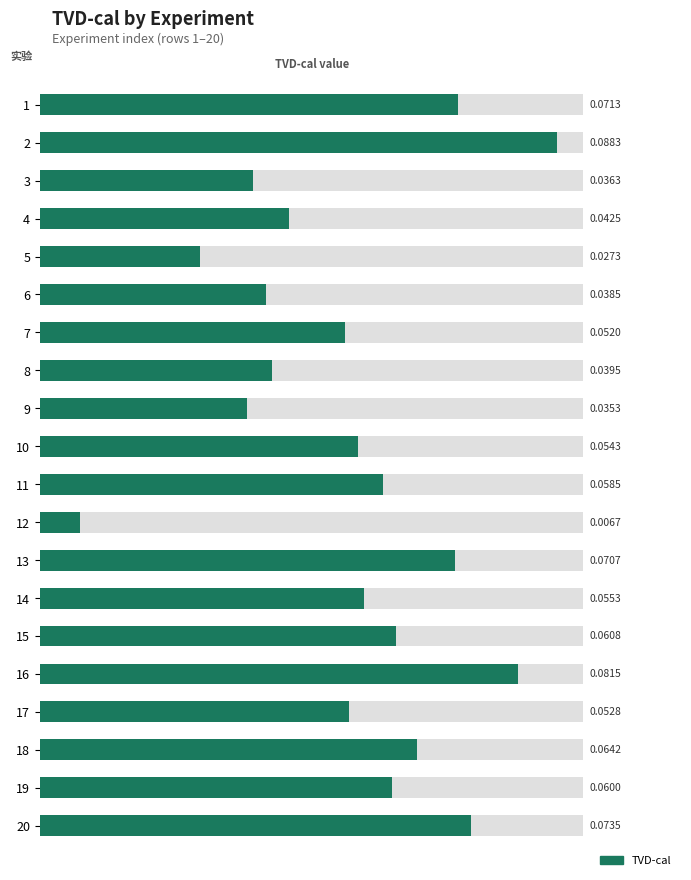

What is the greatest value displayed?

0.1